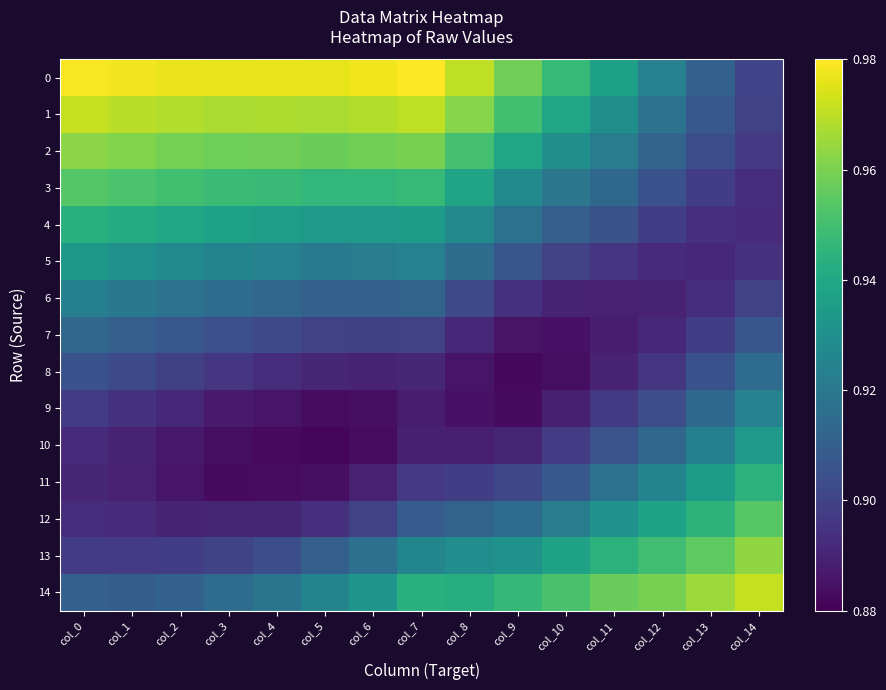

Reading left to right, transcribe all the data shown in this chart.

0: col_0=1.0	col_1=1.0	col_2=1.0	col_3=1.0	col_4=1.0	col_5=1.0	col_6=1.0	col_7=1.0	col_8=1.0	col_9=1.0	col_10=0.9	col_11=0.9	col_12=0.9	col_13=0.9	col_14=0.9
1: col_0=1.0	col_1=1.0	col_2=1.0	col_3=1.0	col_4=1.0	col_5=1.0	col_6=1.0	col_7=1.0	col_8=1.0	col_9=0.9	col_10=0.9	col_11=0.9	col_12=0.9	col_13=0.9	col_14=0.9
2: col_0=1.0	col_1=1.0	col_2=1.0	col_3=1.0	col_4=1.0	col_5=1.0	col_6=1.0	col_7=1.0	col_8=1.0	col_9=0.9	col_10=0.9	col_11=0.9	col_12=0.9	col_13=0.9	col_14=0.9
3: col_0=1.0	col_1=1.0	col_2=0.9	col_3=0.9	col_4=0.9	col_5=0.9	col_6=0.9	col_7=0.9	col_8=0.9	col_9=0.9	col_10=0.9	col_11=0.9	col_12=0.9	col_13=0.9	col_14=0.9
4: col_0=0.9	col_1=0.9	col_2=0.9	col_3=0.9	col_4=0.9	col_5=0.9	col_6=0.9	col_7=0.9	col_8=0.9	col_9=0.9	col_10=0.9	col_11=0.9	col_12=0.9	col_13=0.9	col_14=0.9
5: col_0=0.9	col_1=0.9	col_2=0.9	col_3=0.9	col_4=0.9	col_5=0.9	col_6=0.9	col_7=0.9	col_8=0.9	col_9=0.9	col_10=0.9	col_11=0.9	col_12=0.9	col_13=0.9	col_14=0.9
6: col_0=0.9	col_1=0.9	col_2=0.9	col_3=0.9	col_4=0.9	col_5=0.9	col_6=0.9	col_7=0.9	col_8=0.9	col_9=0.9	col_10=0.9	col_11=0.9	col_12=0.9	col_13=0.9	col_14=0.9
7: col_0=0.9	col_1=0.9	col_2=0.9	col_3=0.9	col_4=0.9	col_5=0.9	col_6=0.9	col_7=0.9	col_8=0.9	col_9=0.9	col_10=0.9	col_11=0.9	col_12=0.9	col_13=0.9	col_14=0.9
8: col_0=0.9	col_1=0.9	col_2=0.9	col_3=0.9	col_4=0.9	col_5=0.9	col_6=0.9	col_7=0.9	col_8=0.9	col_9=0.9	col_10=0.9	col_11=0.9	col_12=0.9	col_13=0.9	col_14=0.9
9: col_0=0.9	col_1=0.9	col_2=0.9	col_3=0.9	col_4=0.9	col_5=0.9	col_6=0.9	col_7=0.9	col_8=0.9	col_9=0.9	col_10=0.9	col_11=0.9	col_12=0.9	col_13=0.9	col_14=0.9
10: col_0=0.9	col_1=0.9	col_2=0.9	col_3=0.9	col_4=0.9	col_5=0.9	col_6=0.9	col_7=0.9	col_8=0.9	col_9=0.9	col_10=0.9	col_11=0.9	col_12=0.9	col_13=0.9	col_14=0.9
11: col_0=0.9	col_1=0.9	col_2=0.9	col_3=0.9	col_4=0.9	col_5=0.9	col_6=0.9	col_7=0.9	col_8=0.9	col_9=0.9	col_10=0.9	col_11=0.9	col_12=0.9	col_13=0.9	col_14=0.9
12: col_0=0.9	col_1=0.9	col_2=0.9	col_3=0.9	col_4=0.9	col_5=0.9	col_6=0.9	col_7=0.9	col_8=0.9	col_9=0.9	col_10=0.9	col_11=0.9	col_12=0.9	col_13=0.9	col_14=1.0
13: col_0=0.9	col_1=0.9	col_2=0.9	col_3=0.9	col_4=0.9	col_5=0.9	col_6=0.9	col_7=0.9	col_8=0.9	col_9=0.9	col_10=0.9	col_11=0.9	col_12=0.9	col_13=1.0	col_14=1.0
14: col_0=0.9	col_1=0.9	col_2=0.9	col_3=0.9	col_4=0.9	col_5=0.9	col_6=0.9	col_7=0.9	col_8=0.9	col_9=0.9	col_10=1.0	col_11=1.0	col_12=1.0	col_13=1.0	col_14=1.0